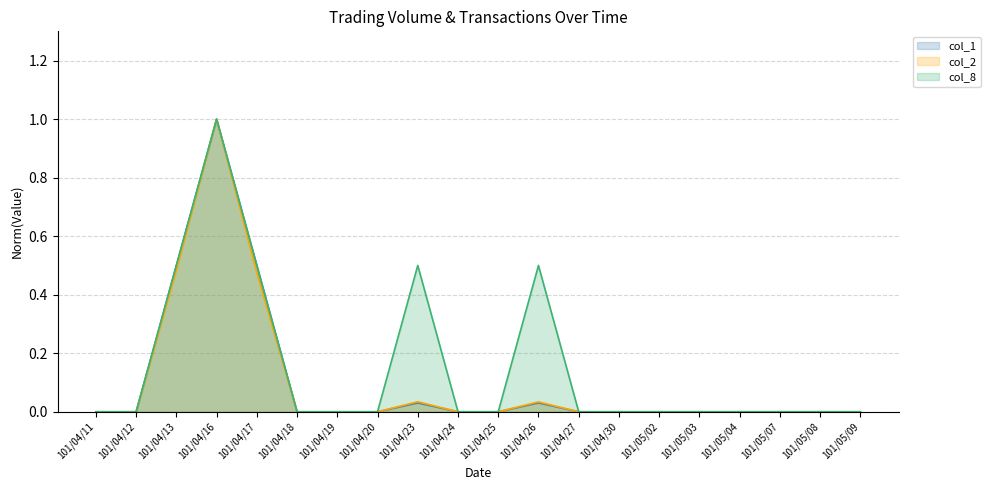

True or false: col_8 has a value of 0.0 at 101/04/11.

True